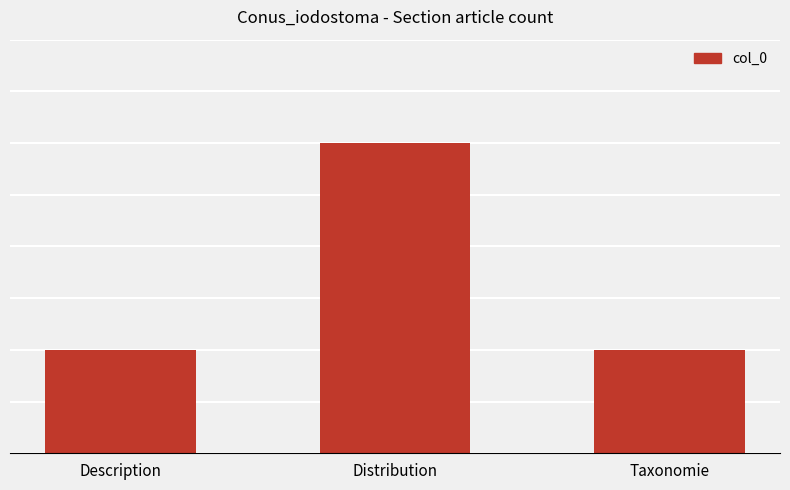

Does the chart contain any negative values?

No